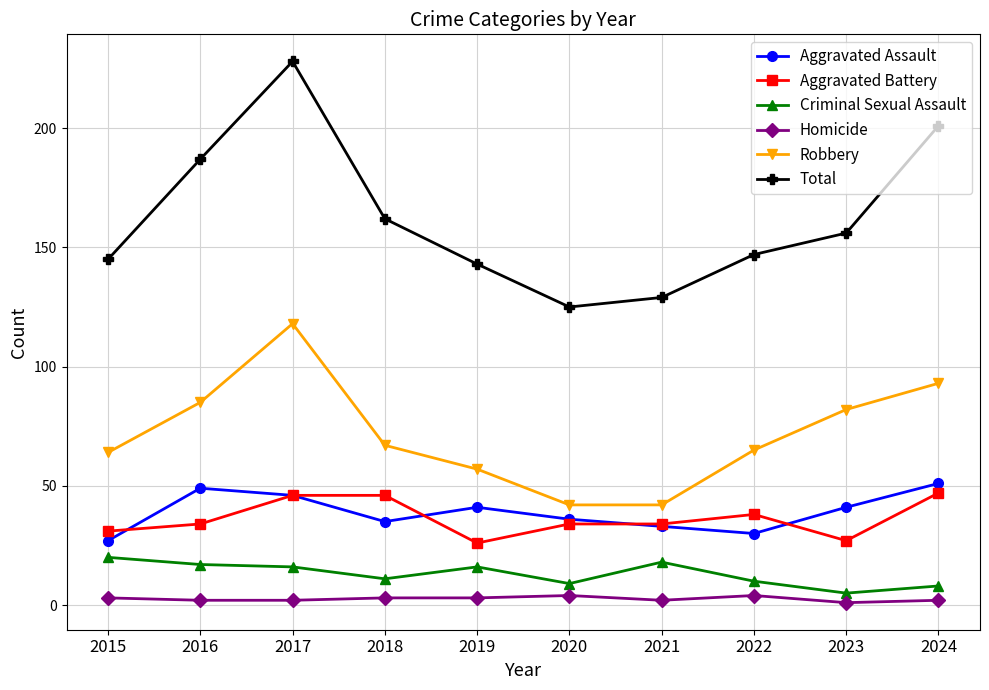

True or false: Criminal Sexual Assault and Robbery intersect in this chart.

False